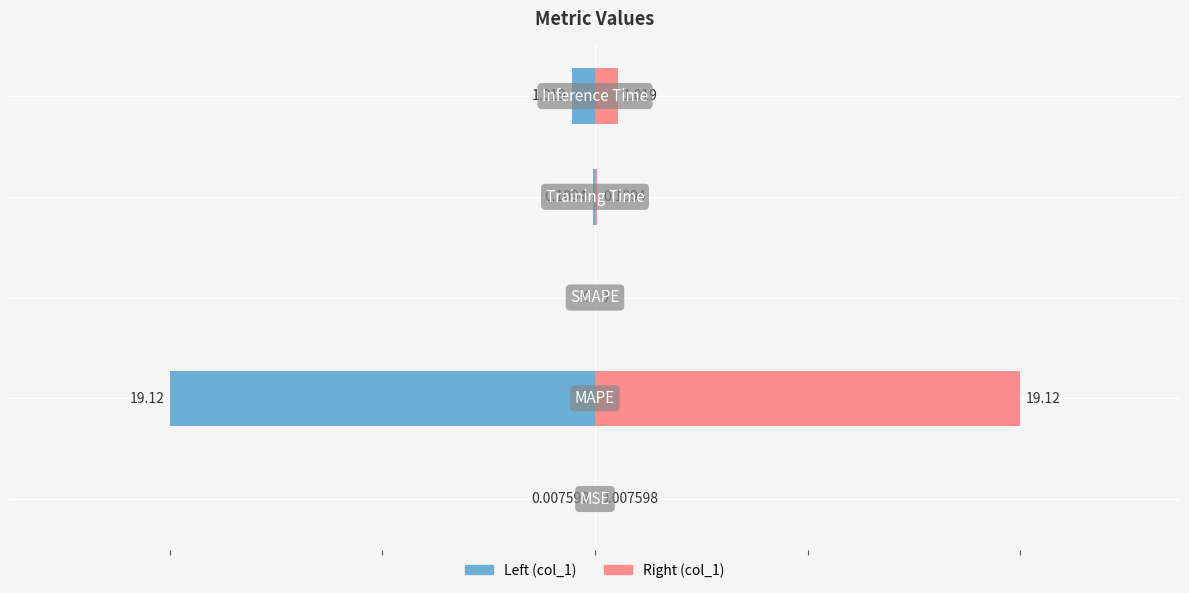

At how many categories does at least one series exceed -13?

5